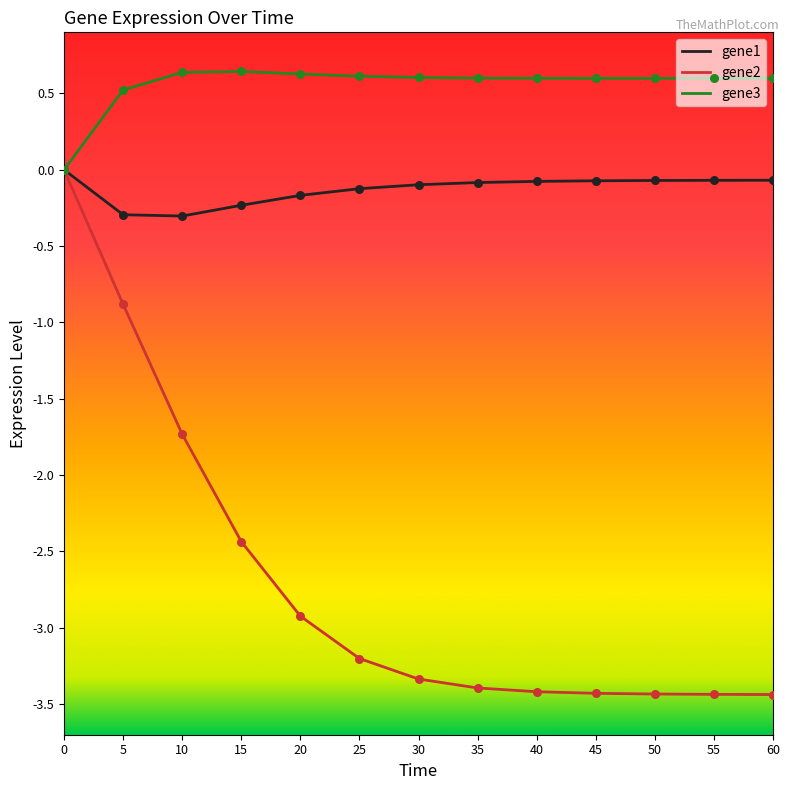

Which series has the largest total across all categories?

gene3